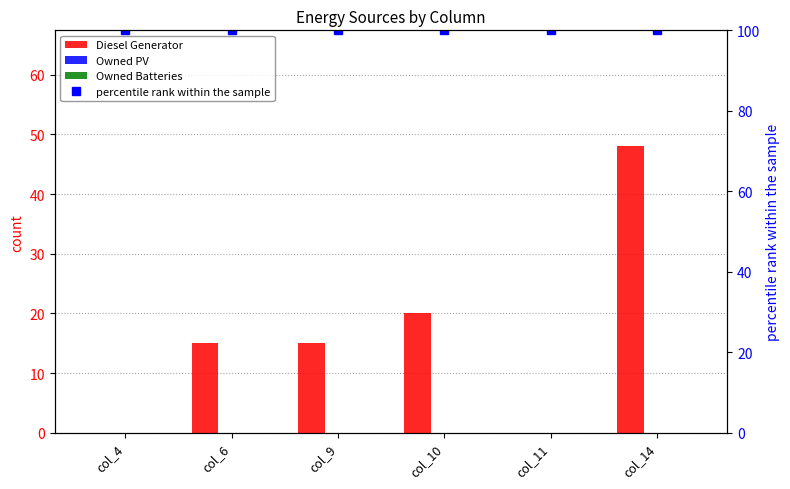

What is the total value across all series at col_11?

100